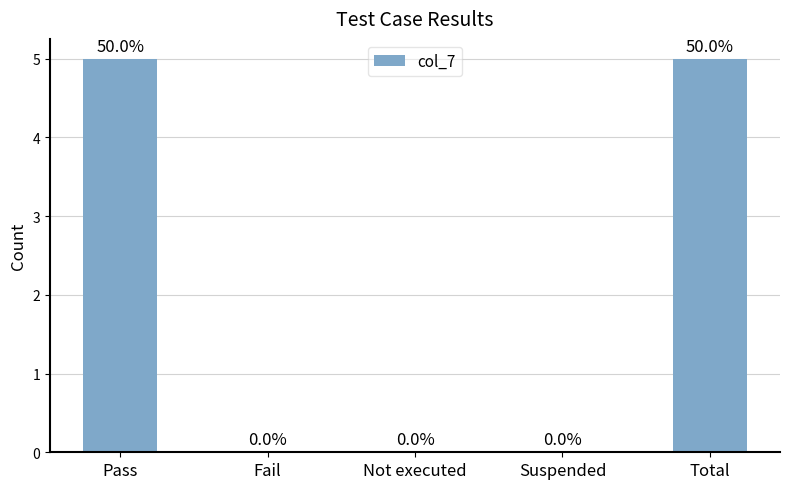

What is the greatest value displayed?

5